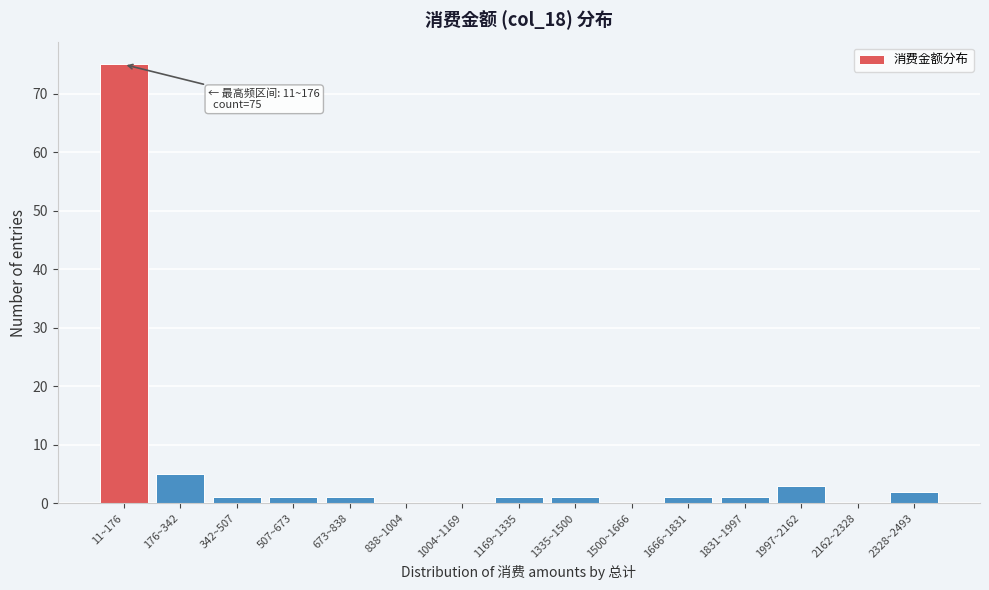

Reading right to left, what are all the values shown in this chart?

2328~2493=2	2162~2328=0	1997~2162=3	1831~1997=1	1666~1831=1	1500~1666=0	1335~1500=1	1169~1335=1	1004~1169=0	838~1004=0	673~838=1	507~673=1	342~507=1	176~342=5	11~176=75